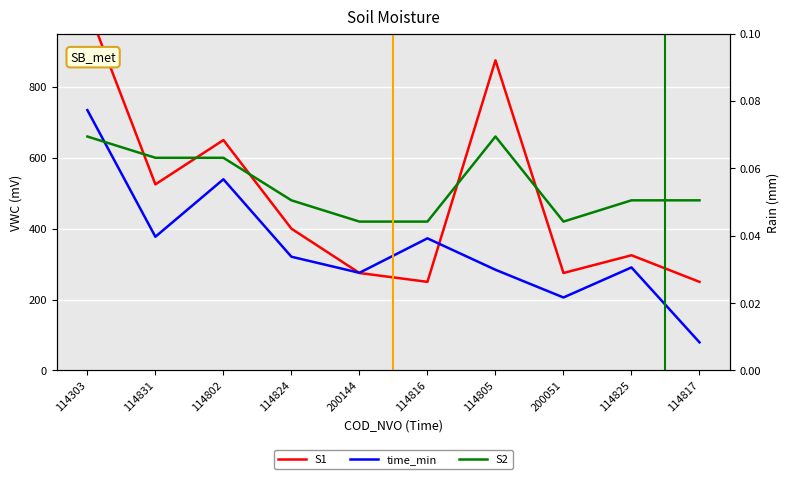

Where does the time_min series first go above 320?

114303